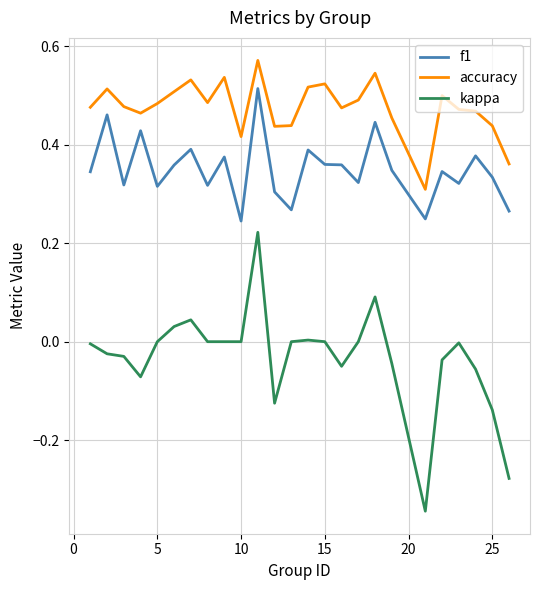

What is the sum of all f1 values?

8.8